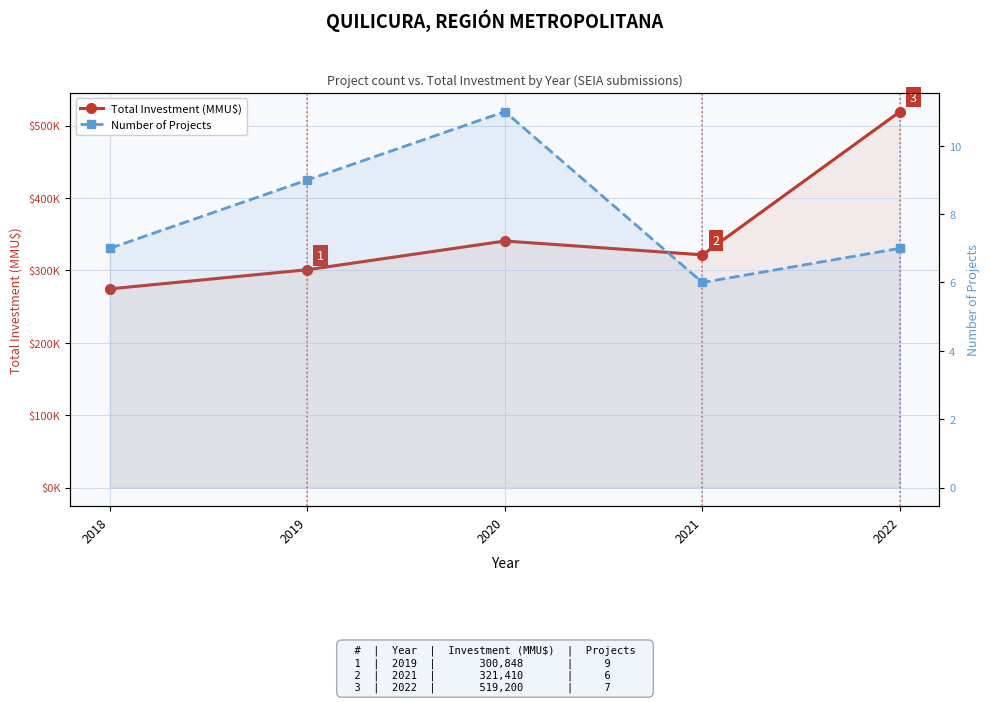

What is the difference between the maximum and minimum values in the Number of Projects series?

5